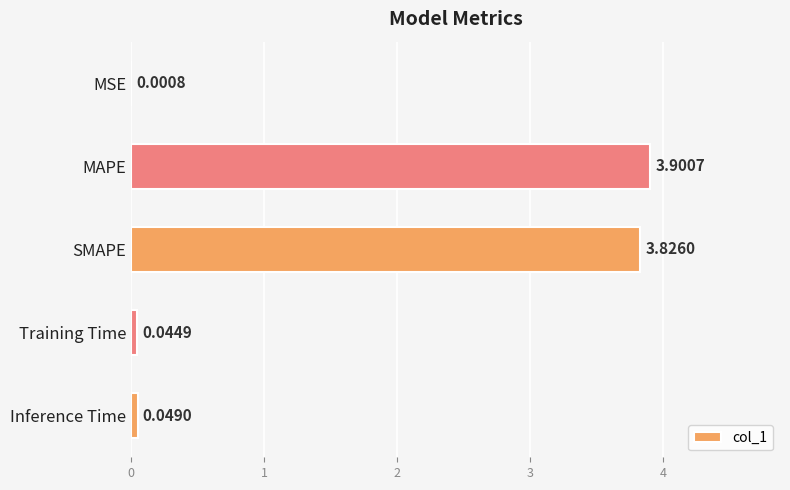

At which category does the chart reach its peak across all series?

MAPE